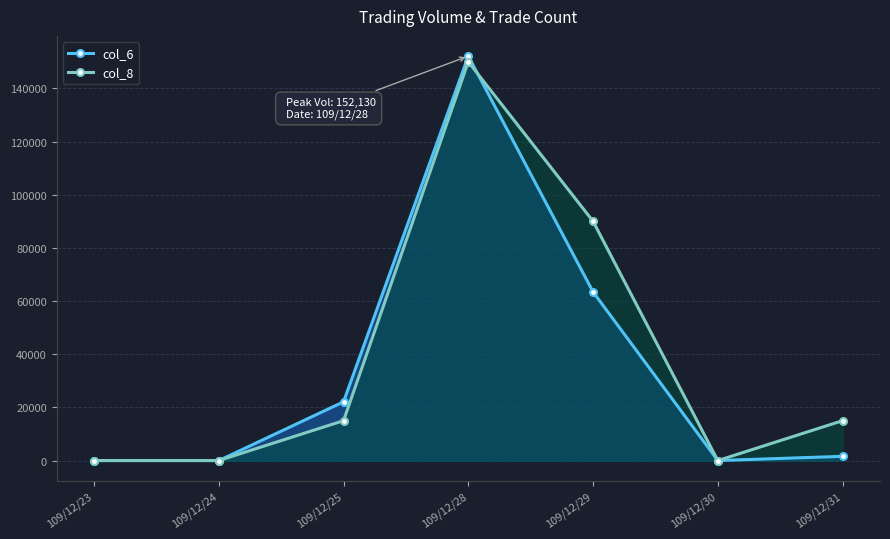

What is the difference between the maximum and minimum values in the col_6 series?

152130